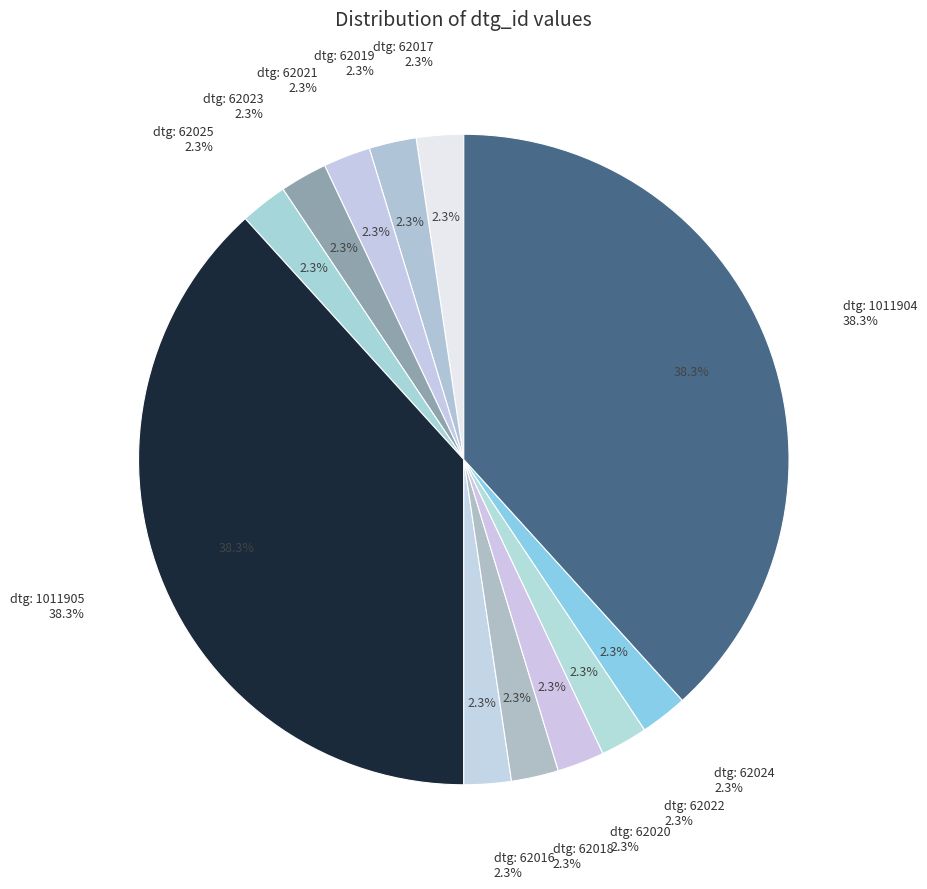

Which slice is the largest?

1011905